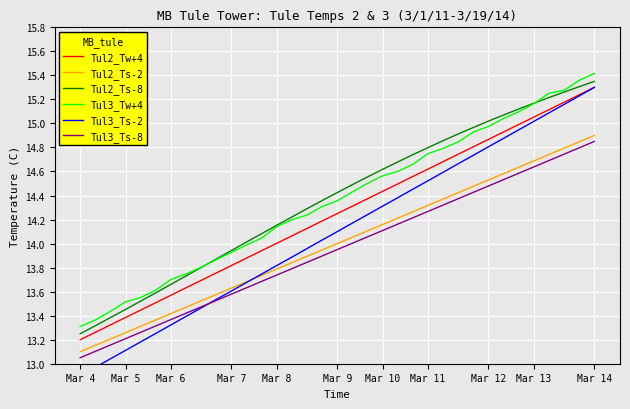

Reading right to left, what are all the values shown in this chart?

Tul2_Tw+4: 15.3	15.2	15.2	15.1	15.1	15.0	14.9	14.9	14.8	14.7	14.7	14.6	14.6	14.5	14.4	14.4	14.3	14.2	14.2	14.1	14.1	14.0	13.9	13.9	13.8	13.8	13.7	13.6	13.6	13.5	13.4	13.4	13.3	13.3	13.2
Tul2_Ts-2: 14.9	14.8	14.8	14.7	14.7	14.6	14.6	14.5	14.5	14.4	14.4	14.3	14.3	14.2	14.2	14.1	14.1	14.0	13.9	13.9	13.8	13.8	13.7	13.7	13.6	13.6	13.5	13.5	13.4	13.4	13.3	13.3	13.2	13.2	13.1
Tul2_Ts-8: 15.3	15.3	15.3	15.2	15.2	15.1	15.1	15.0	15.0	14.9	14.9	14.8	14.7	14.7	14.6	14.6	14.5	14.4	14.4	14.3	14.2	14.2	14.1	14.0	13.9	13.9	13.8	13.7	13.7	13.6	13.5	13.5	13.4	13.3	13.2
Tul3_Tw+4: 15.4	15.4	15.3	15.3	15.2	15.1	15.0	15.0	14.9	14.8	14.8	14.7	14.7	14.6	14.6	14.5	14.4	14.4	14.3	14.2	14.2	14.1	14.0	14.0	13.9	13.9	13.8	13.7	13.7	13.6	13.6	13.5	13.4	13.4	13.3
Tul3_Ts-2: 15.3	15.2	15.2	15.1	15.0	14.9	14.9	14.8	14.7	14.7	14.6	14.5	14.5	14.4	14.3	14.2	14.2	14.1	14.0	14.0	13.9	13.8	13.7	13.7	13.6	13.5	13.5	13.4	13.3	13.3	13.2	13.1	13.0	13.0	12.9
Tul3_Ts-8: 14.8	14.8	14.7	14.7	14.6	14.6	14.5	14.5	14.4	14.4	14.3	14.3	14.2	14.2	14.1	14.1	14.0	13.9	13.9	13.8	13.8	13.7	13.7	13.6	13.6	13.5	13.5	13.4	13.4	13.3	13.3	13.2	13.2	13.1	13.0